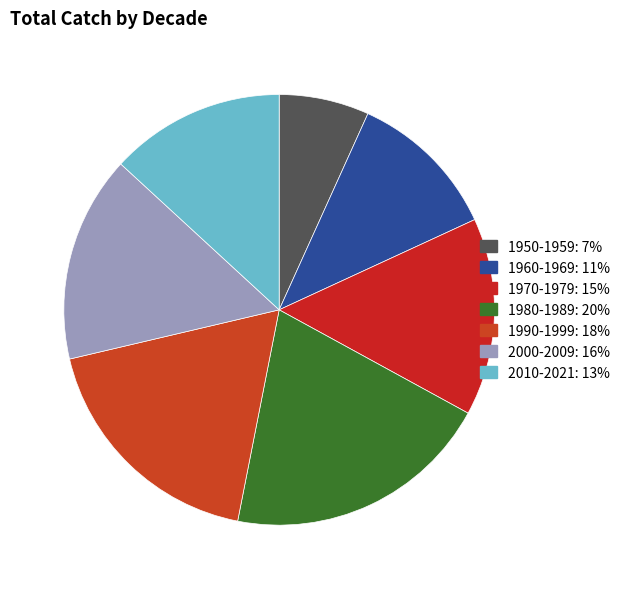

Do 2010-2021 and 1960-1969 together represent more than half of the pie?

No